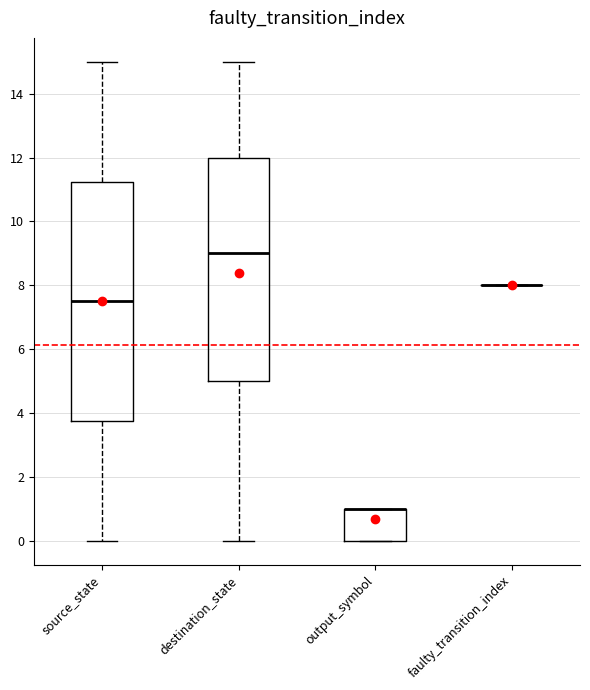

Comparing the boxes themselves (not the whiskers), which one is the tallest?

source_state